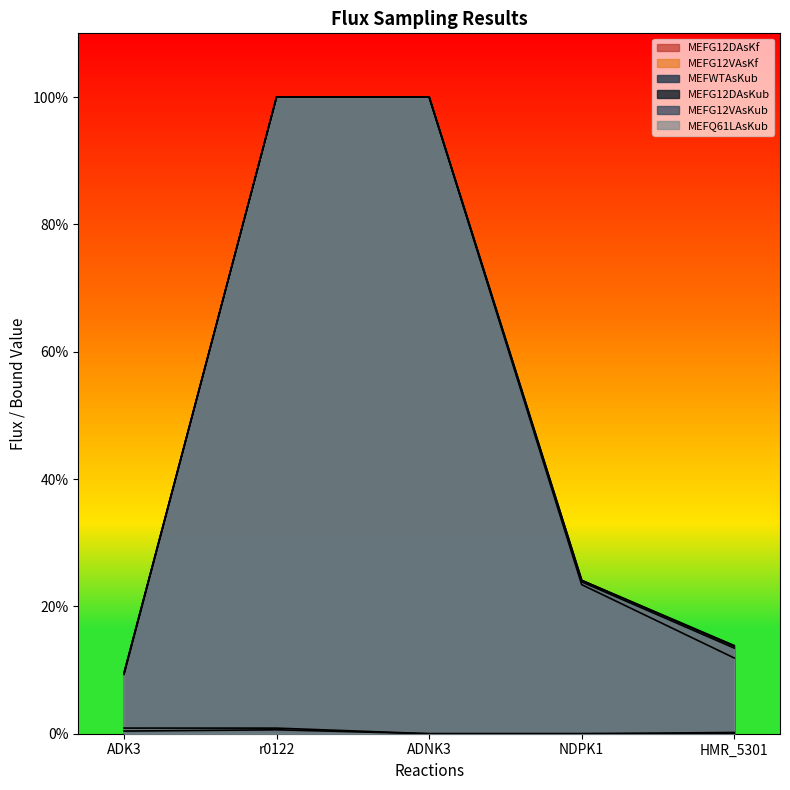

True or false: MEFG12DAsKub and MEFWTAsKub cross at least once.

False